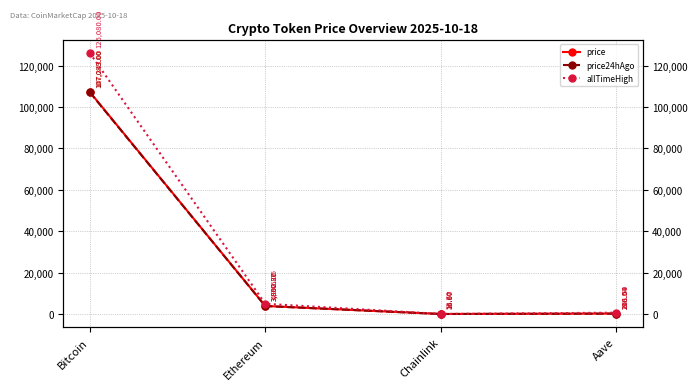

What is the label of the 4th point from the left?

Aave